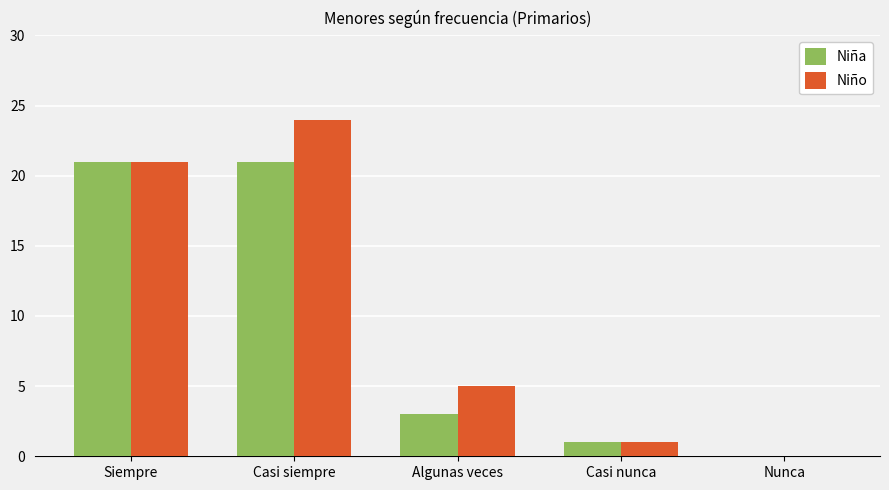

True or false: Niña has a value of 21 at Casi siempre.

True